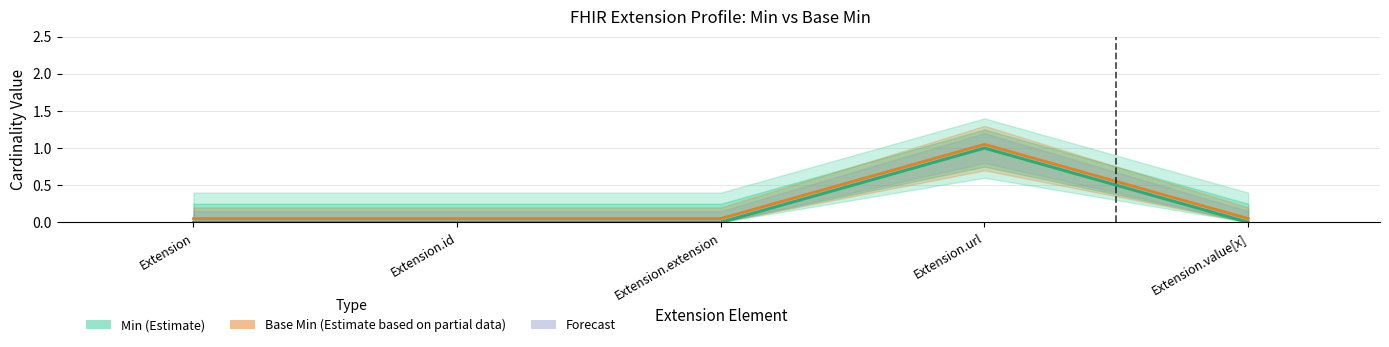

Is this an area chart (filled region under the line)?

No